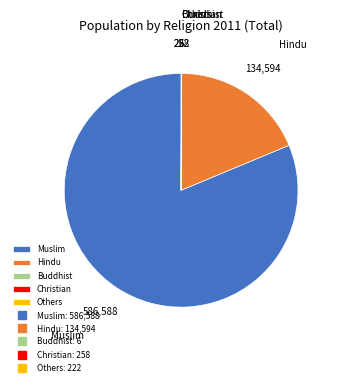

Is it true that Muslim is 81% of the pie?

True